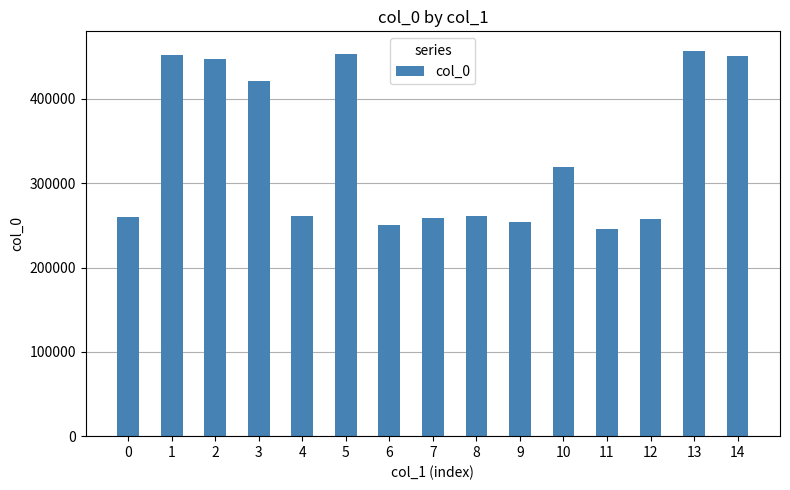

The value at 5 is 452729. True or false?

True